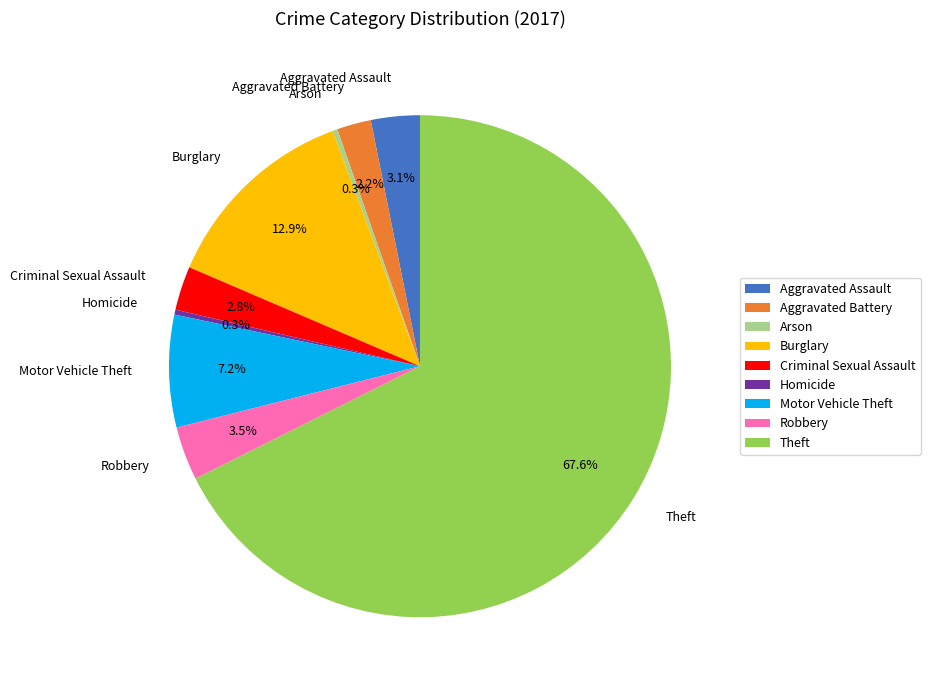

Between Aggravated Battery and Robbery, which is larger?

Robbery